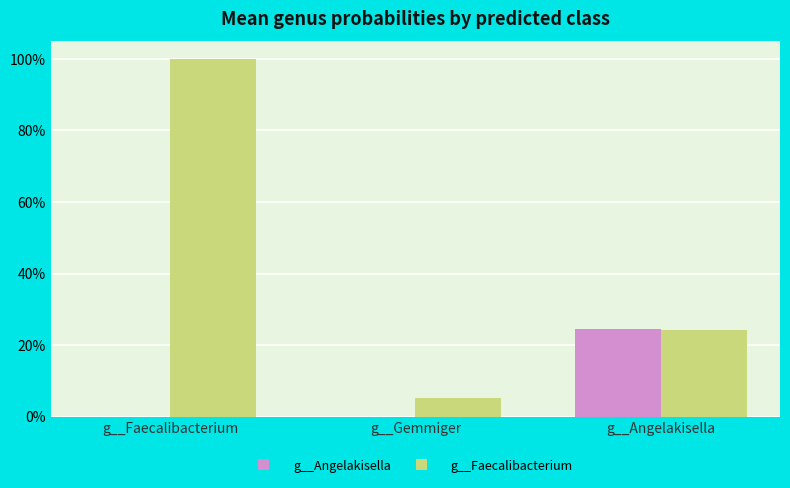

What are all the series names shown in the legend?

g__Angelakisella, g__Faecalibacterium